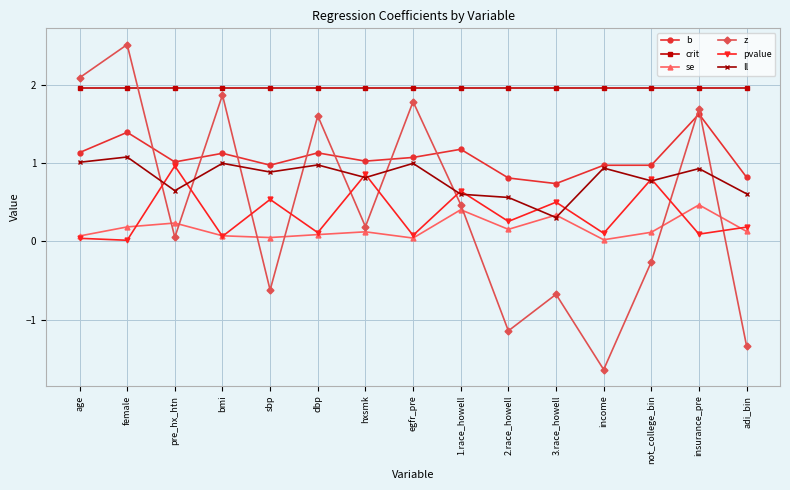

True or false: pvalue and crit cross at least once.

False